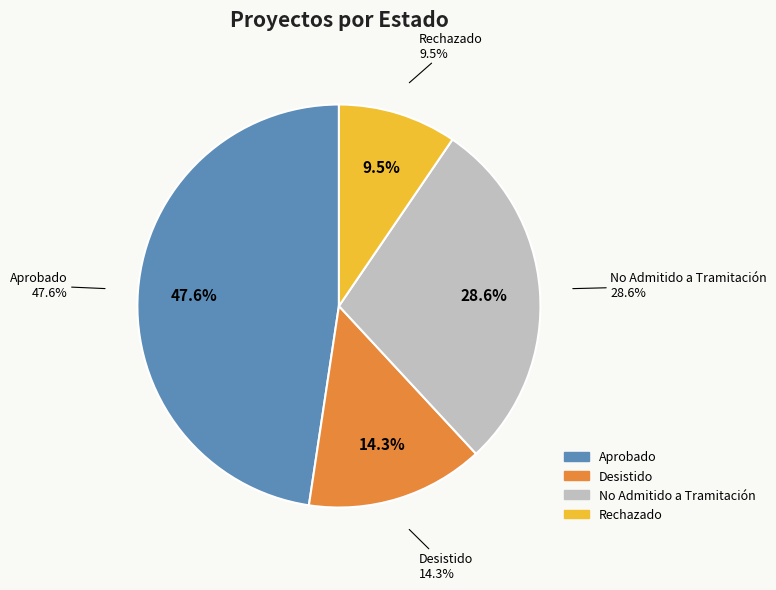

Count the number of slices in the pie.

4